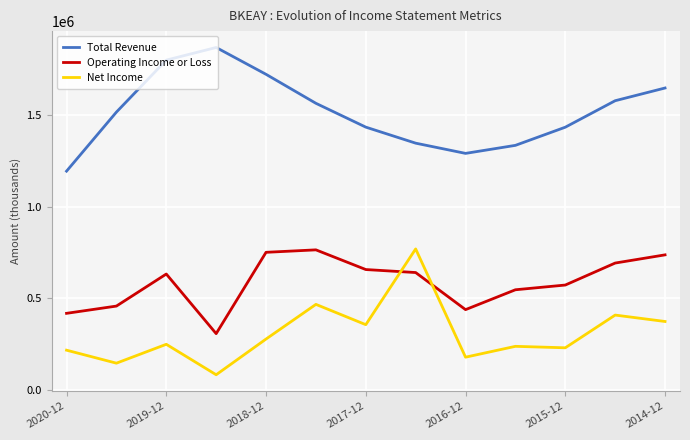

True or false: Operating Income or Loss and Total Revenue intersect in this chart.

False